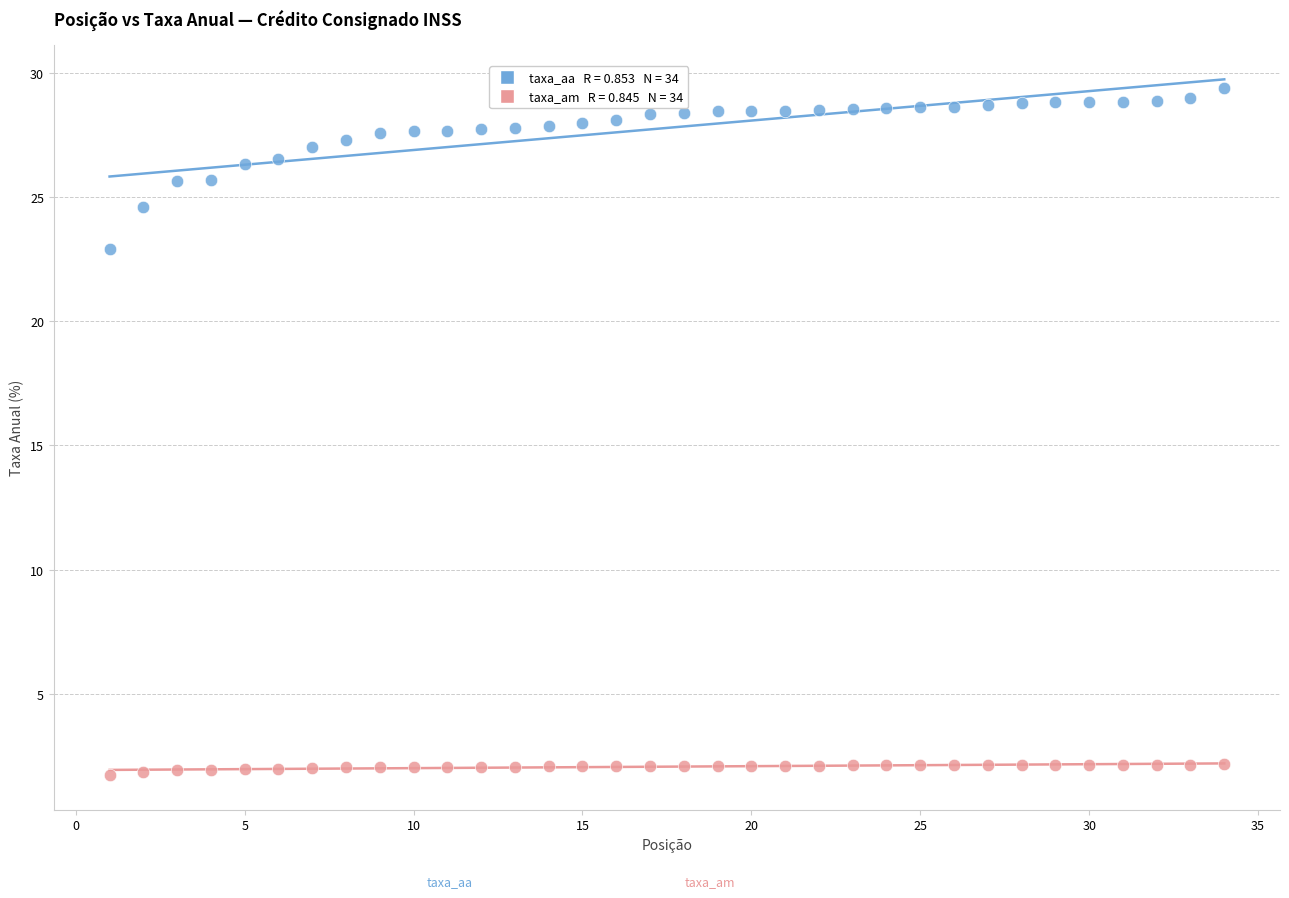

Across all data points, what is the range of Y values (max minus min)?

27.7